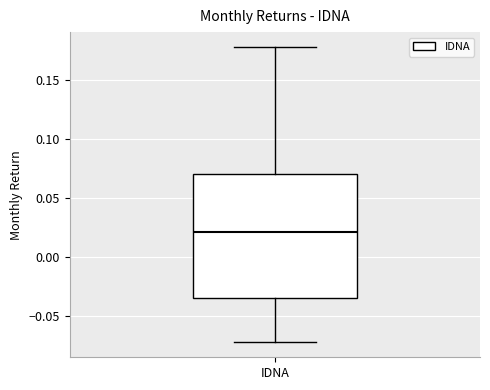

Transcribe this box plot: give where the median line is, the range the box spans, and where the two whiskers end, as read against the y-axis. The values are not printed on the chart, so give them approximately, as read against the axis.

median 0.020, box -0.035 to 0.070, whiskers -0.070 to 0.180